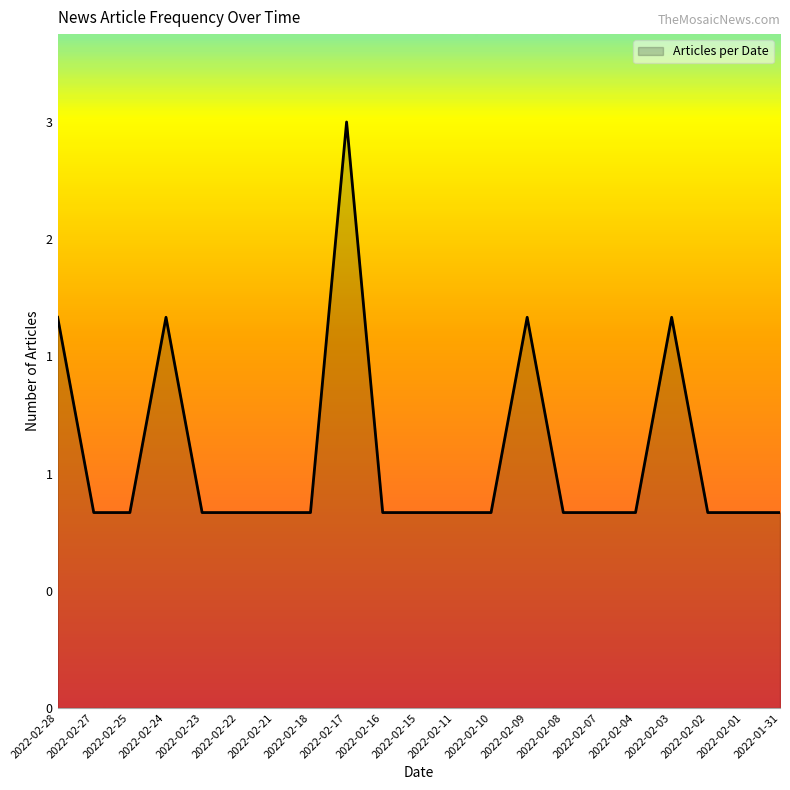

What is the change in value from 2022-02-18 to 2022-02-03?

+1